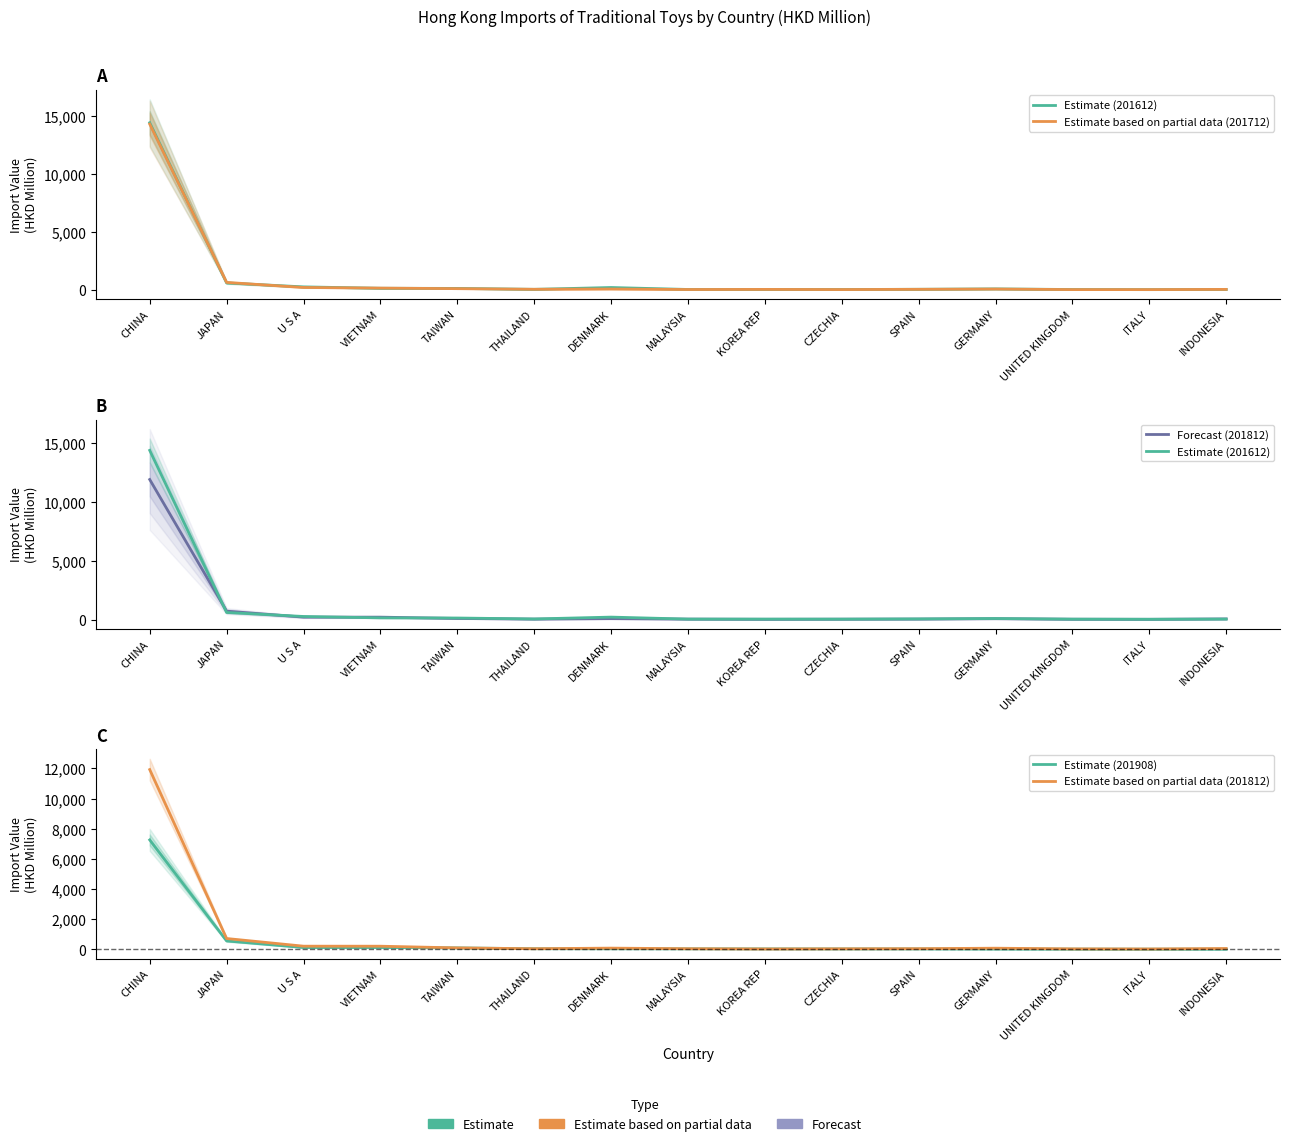

At how many categories does at least one series exceed 3477?

1